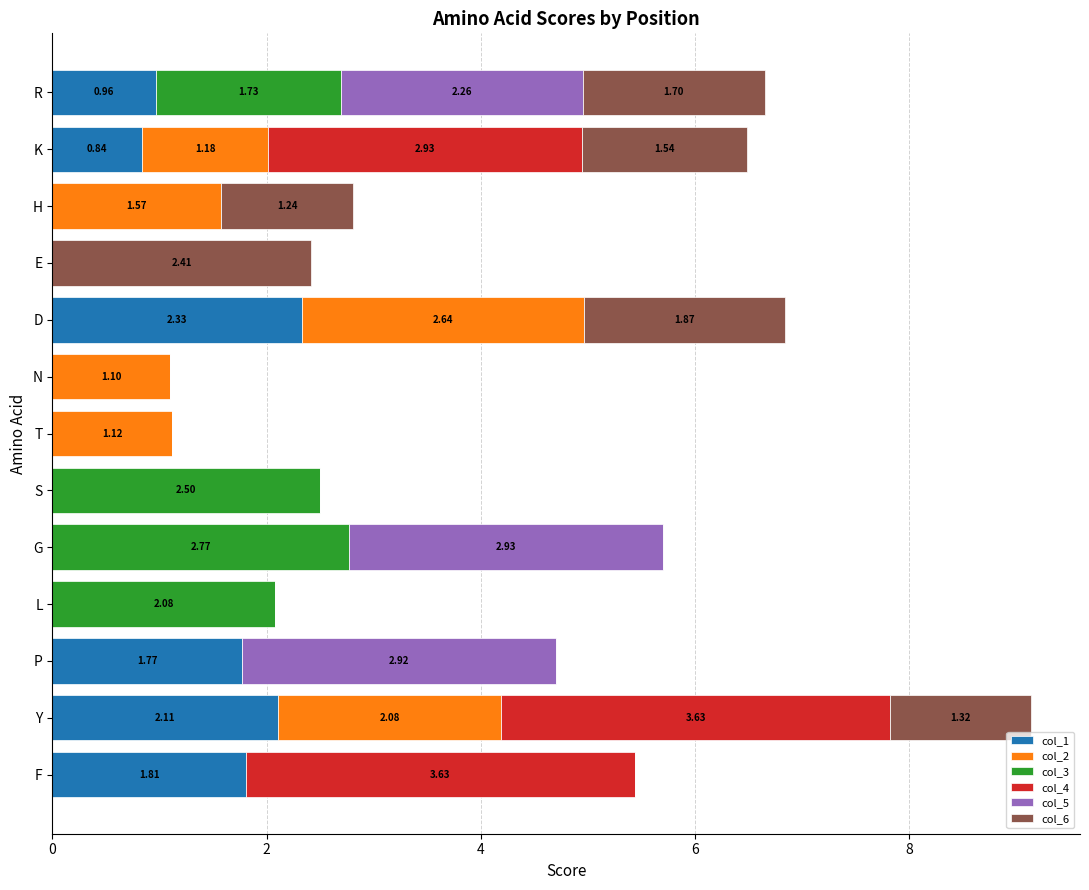

What is the sum of all col_1 values?

9.8